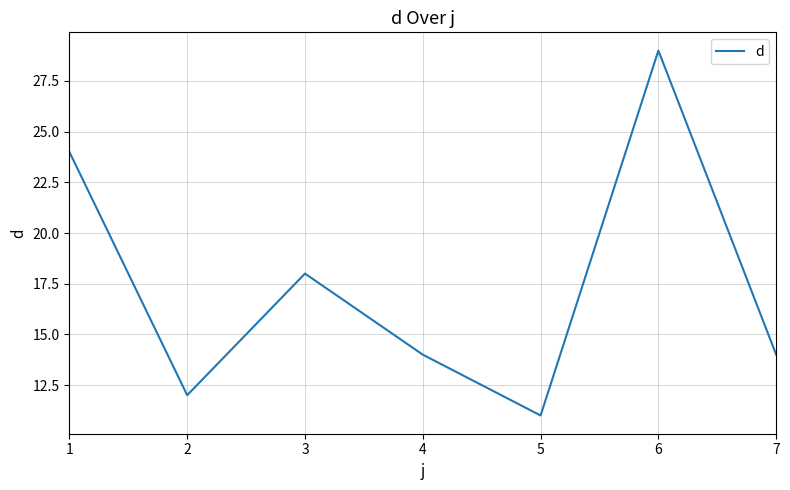

What is the difference between the maximum and minimum values?

18